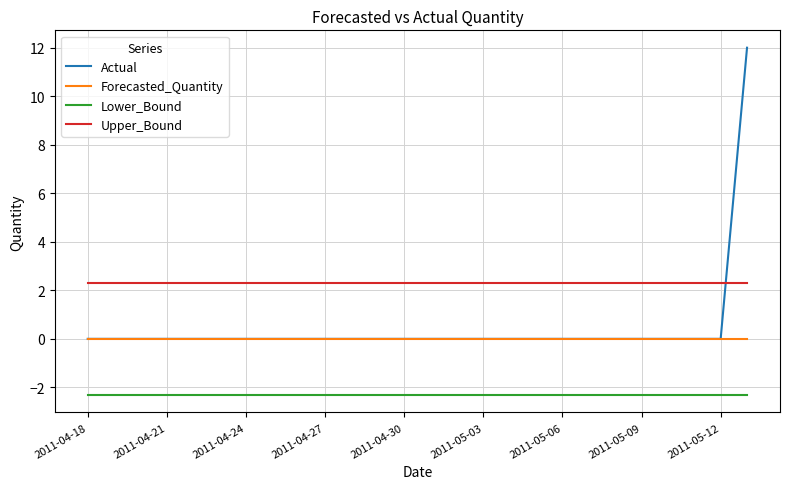

What are all the series names shown in the legend?

Actual, Forecasted_Quantity, Lower_Bound, Upper_Bound